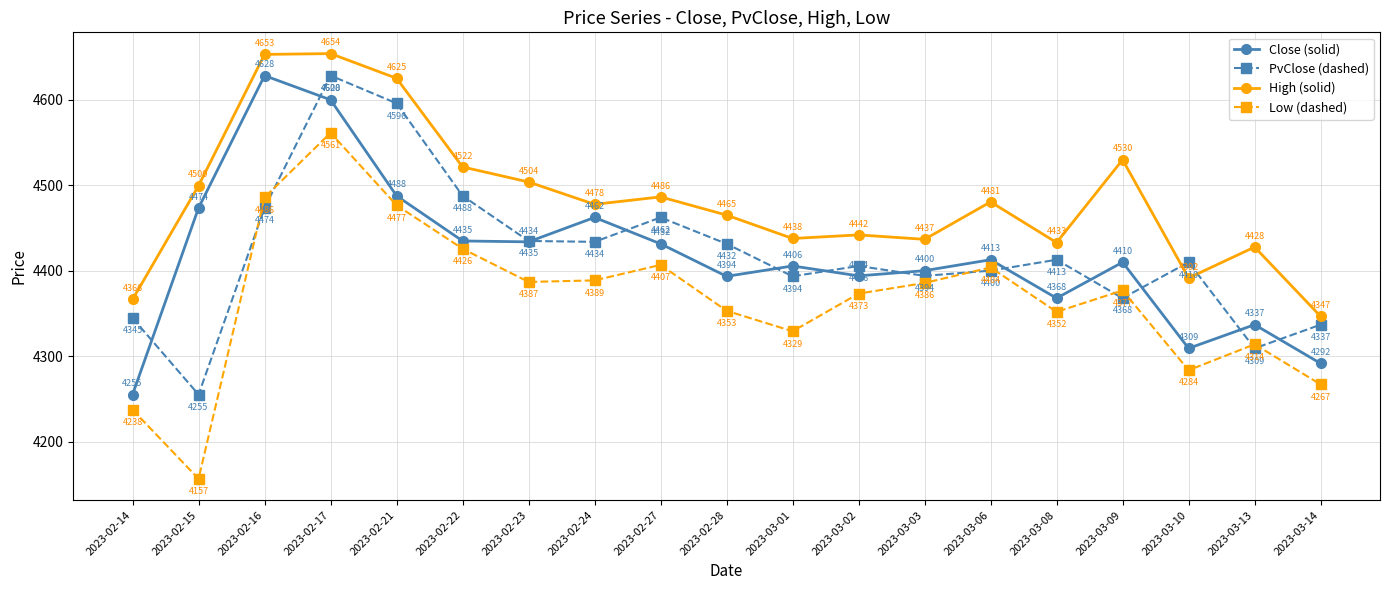

Rank the series at 2023-02-24 from lowest to highest value.

Low (dashed), PvClose (dashed), Close (solid), High (solid)